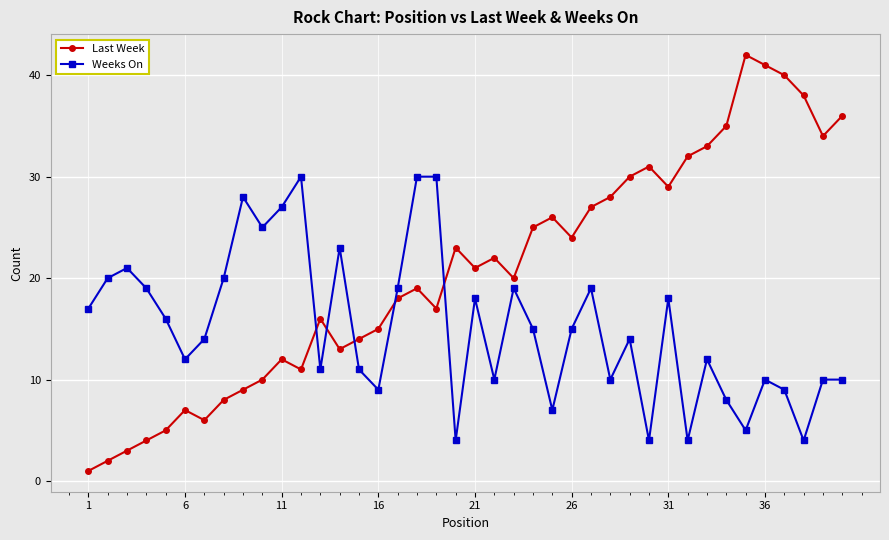

How many lines are shown in the chart?

2